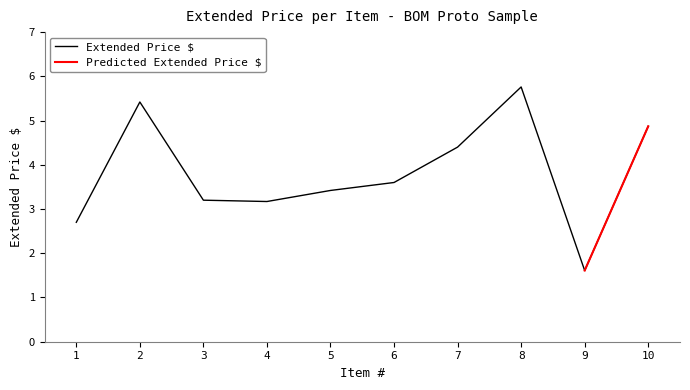

List the labels in order of value, smallest first.

9, 1, 4, 3, 5, 6, 7, 10, 2, 8